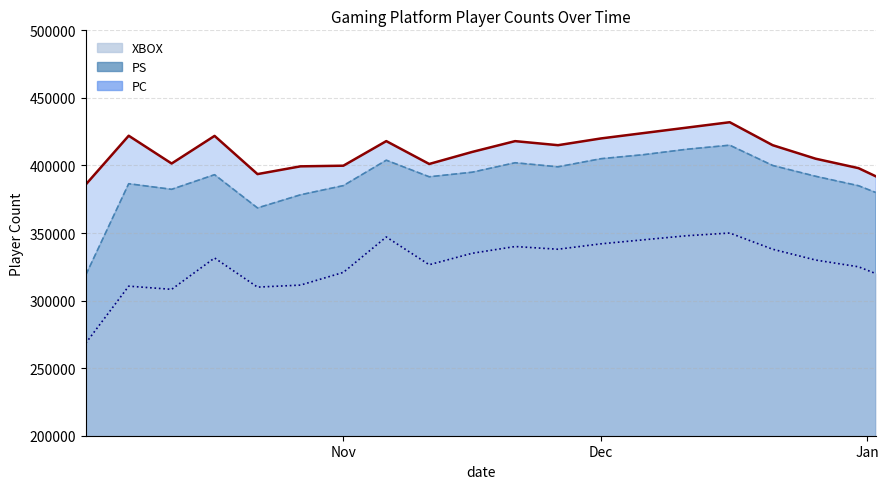

What is the total value across all series at Dec?

1167000